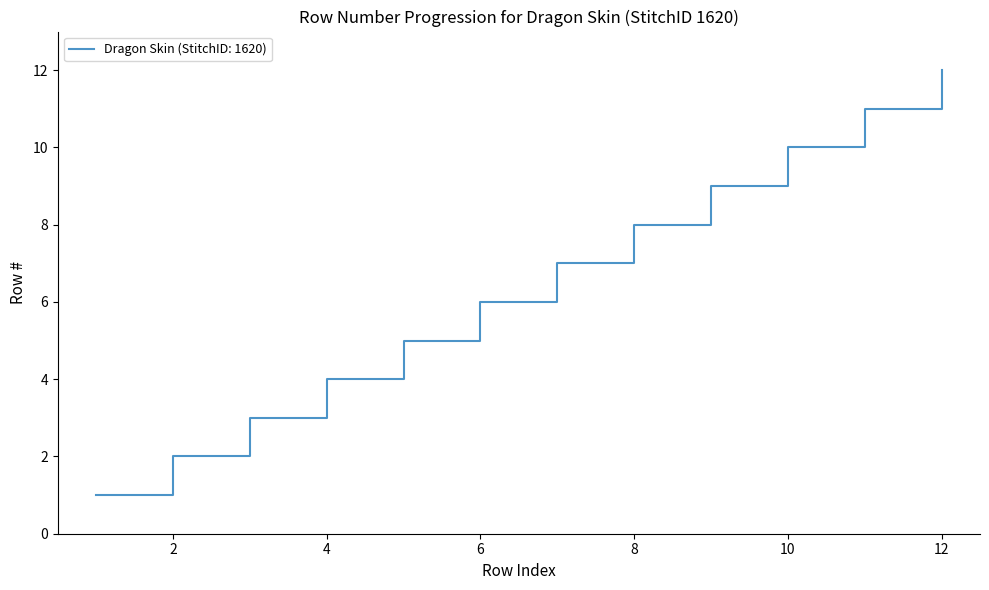

What is the difference between the maximum and minimum values?

11